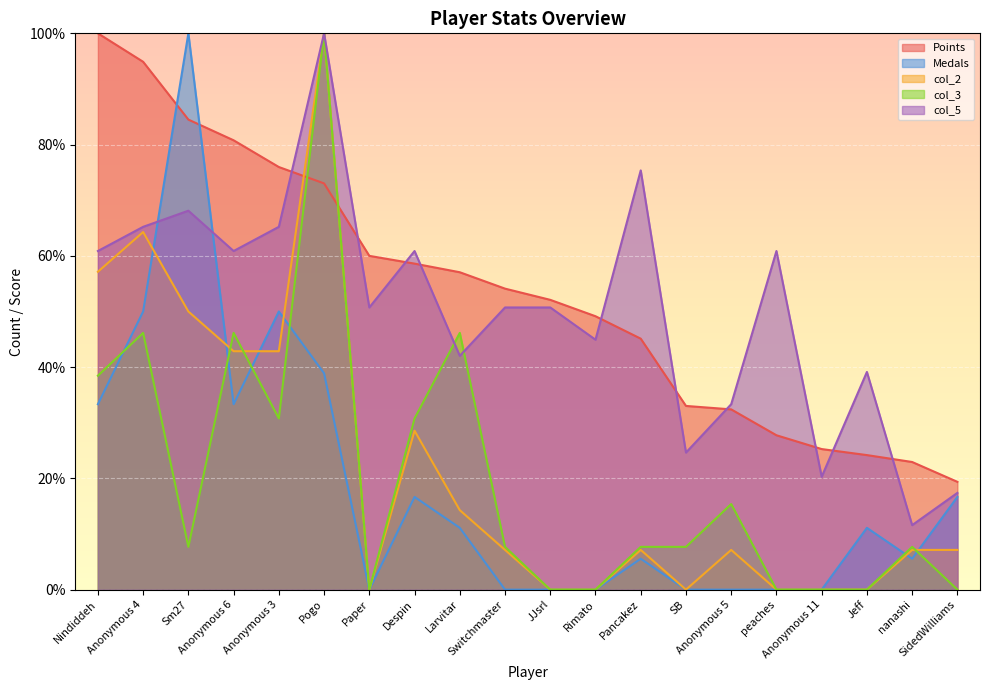

What are all the series names shown in the legend?

Points, Medals, col_2, col_3, col_5